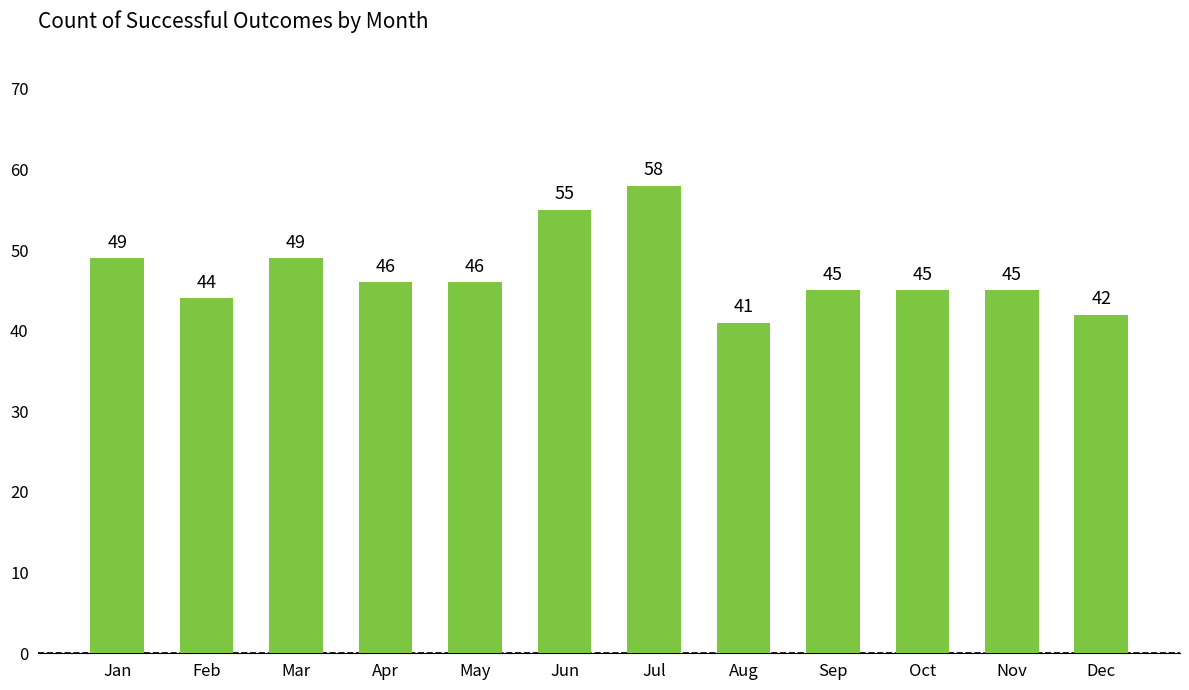

What is the difference between the second highest and minimum values?

14